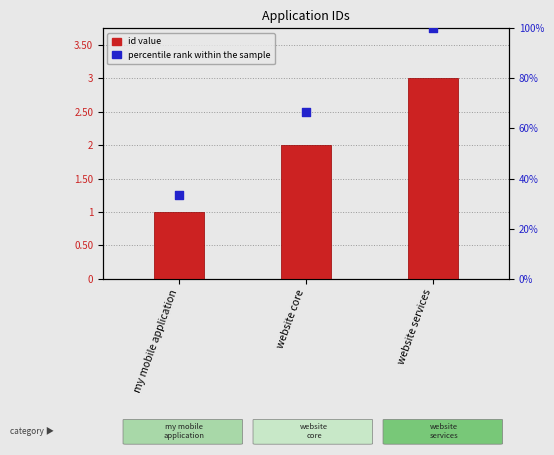

At which category is the sum across all series the highest?

website services